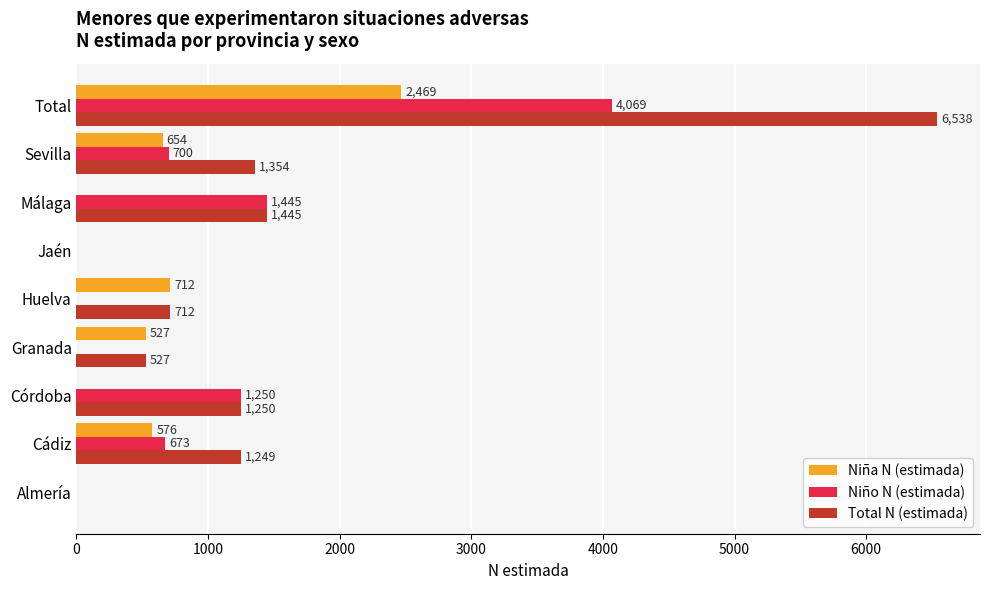

Is the value of Niño N (estimada) at Cádiz greater than the value of Niña N (estimada) at Granada?

Yes